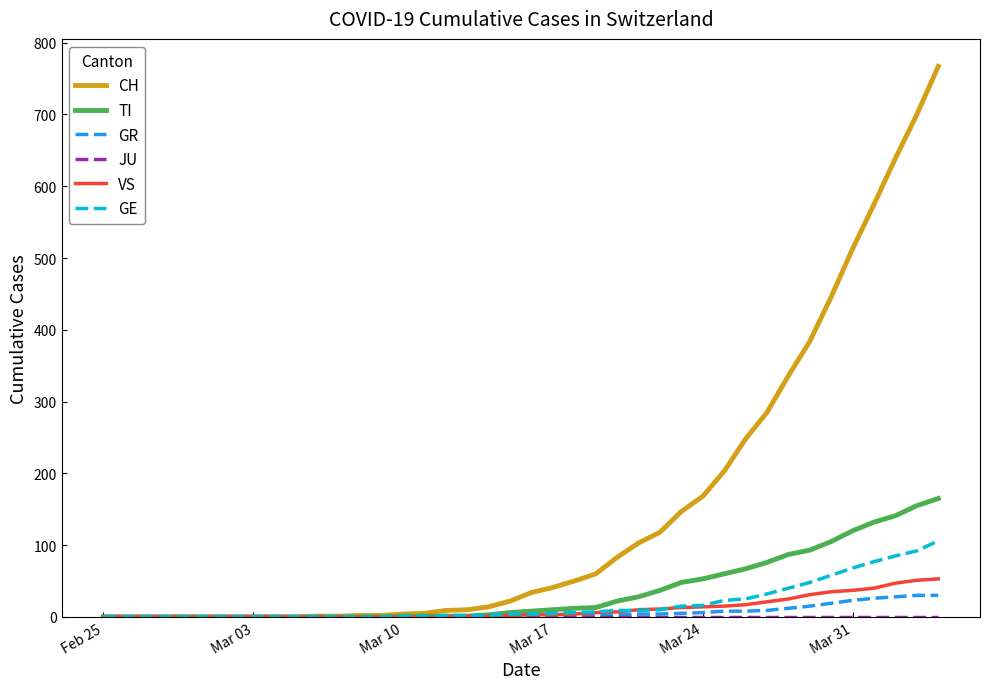

What is the sum of all VS values?

447